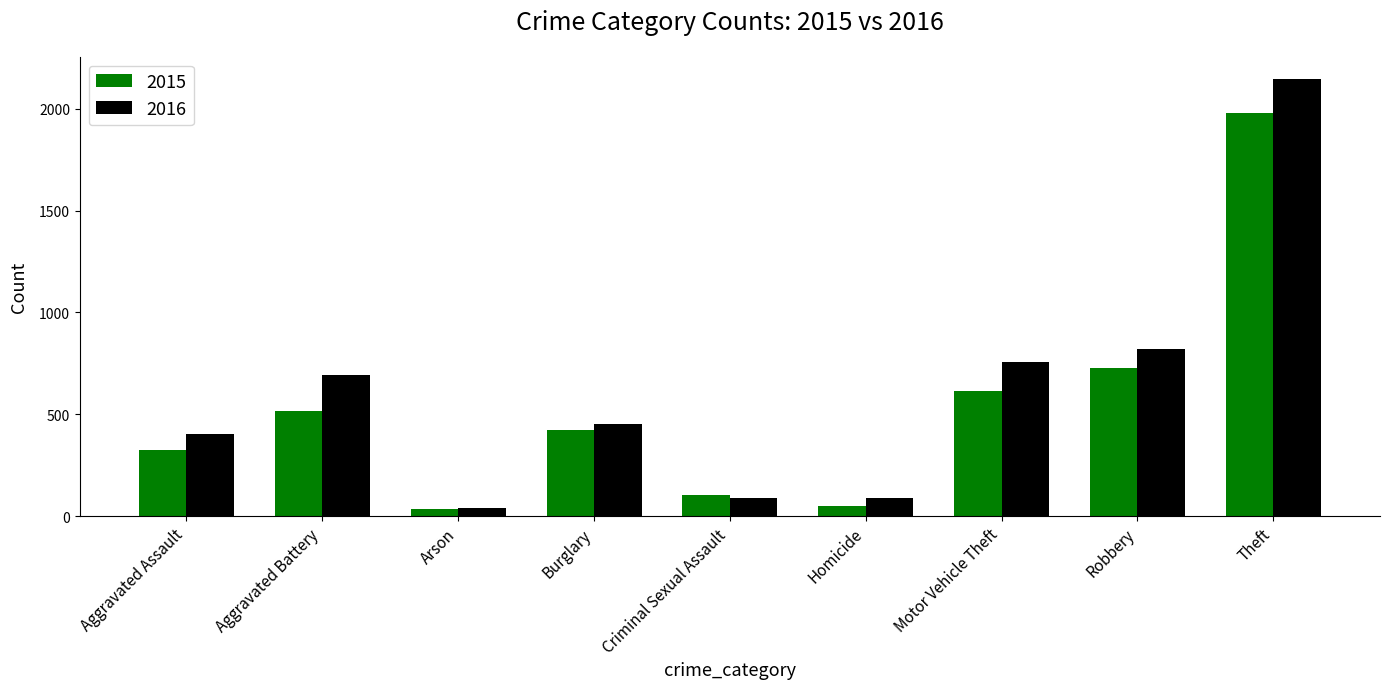

Reading right to left, what are all the values shown in this chart?

2015: Theft=1981	Robbery=726	Motor Vehicle Theft=614	Homicide=50	Criminal Sexual Assault=105	Burglary=421	Arson=35	Aggravated Battery=515	Aggravated Assault=323
2016: Theft=2148	Robbery=819	Motor Vehicle Theft=756	Homicide=87	Criminal Sexual Assault=87	Burglary=451	Arson=40	Aggravated Battery=691	Aggravated Assault=402